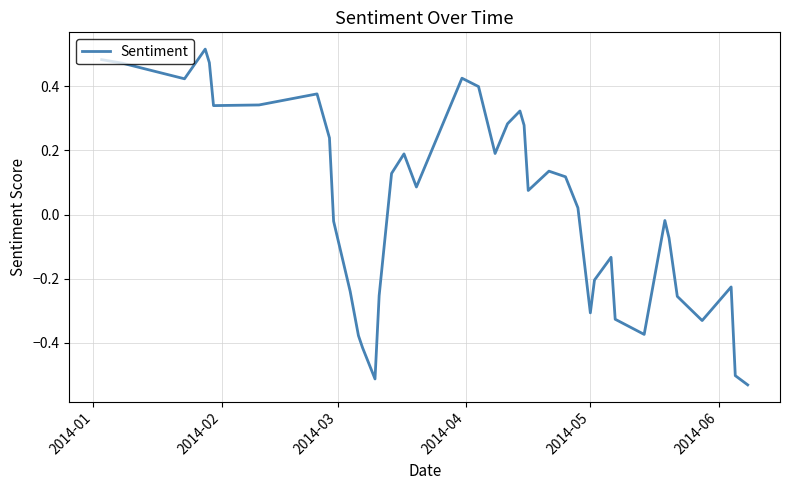

What is the difference between the maximum and minimum values?

1.0